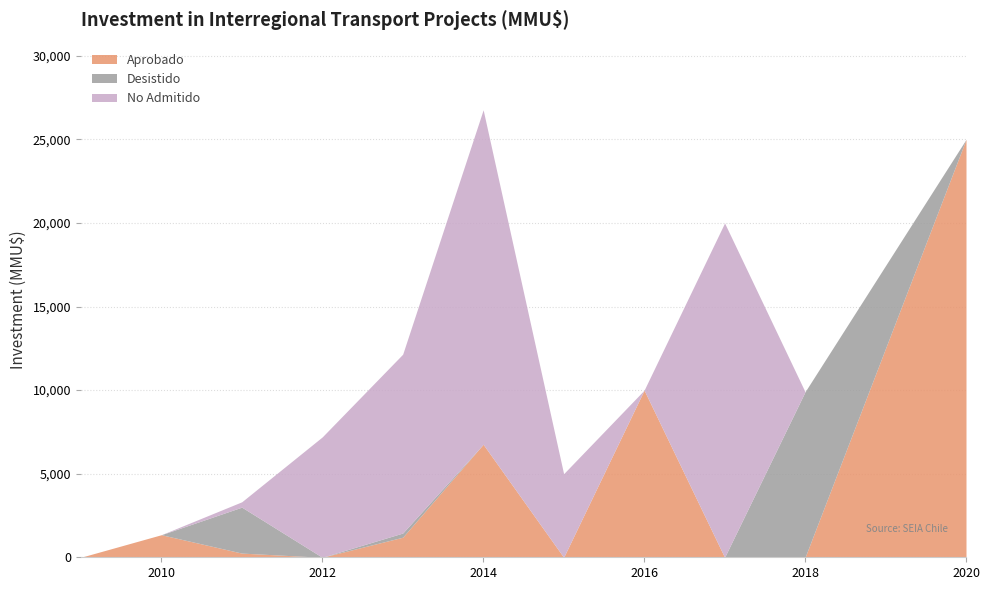

What is the total value across all series at 2016?

10000